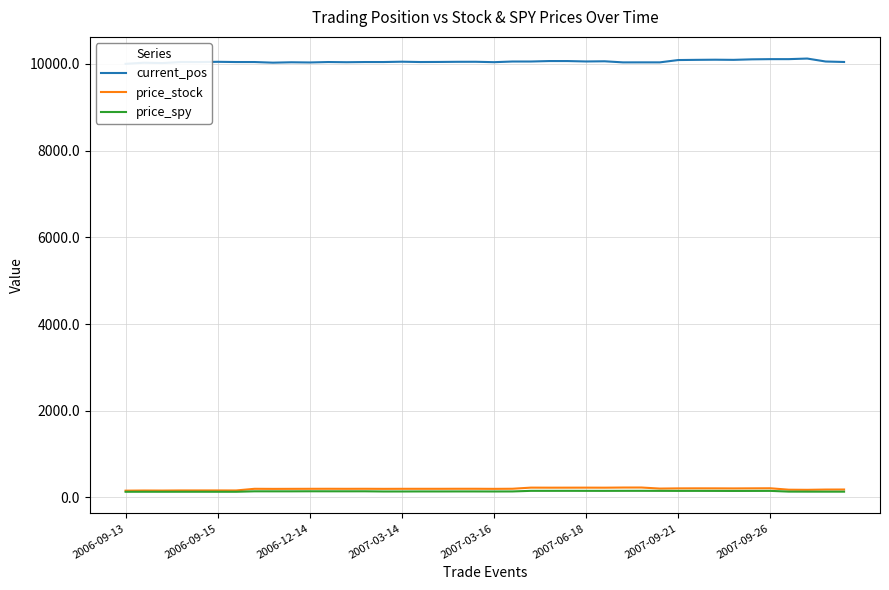

True or false: price_stock and price_spy intersect in this chart.

False